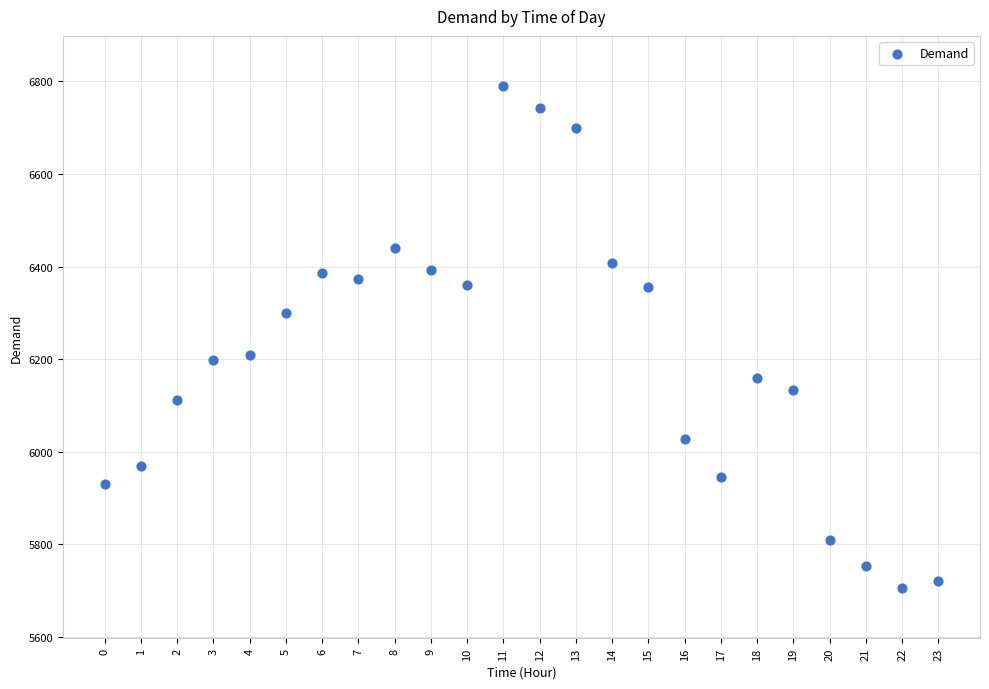

What is the range of Y values (max minus min)?

1085